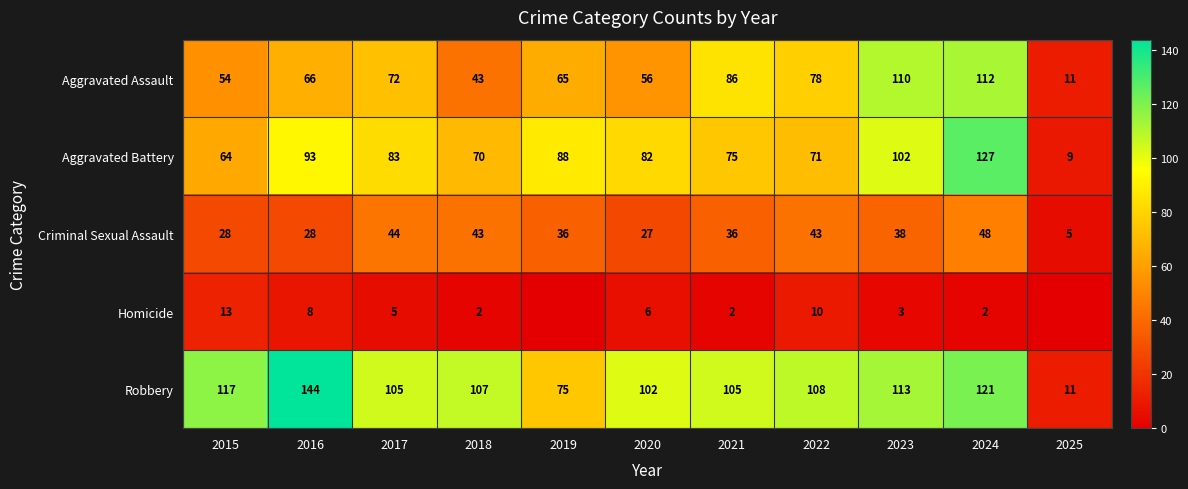

How many series are shown in this chart?

5